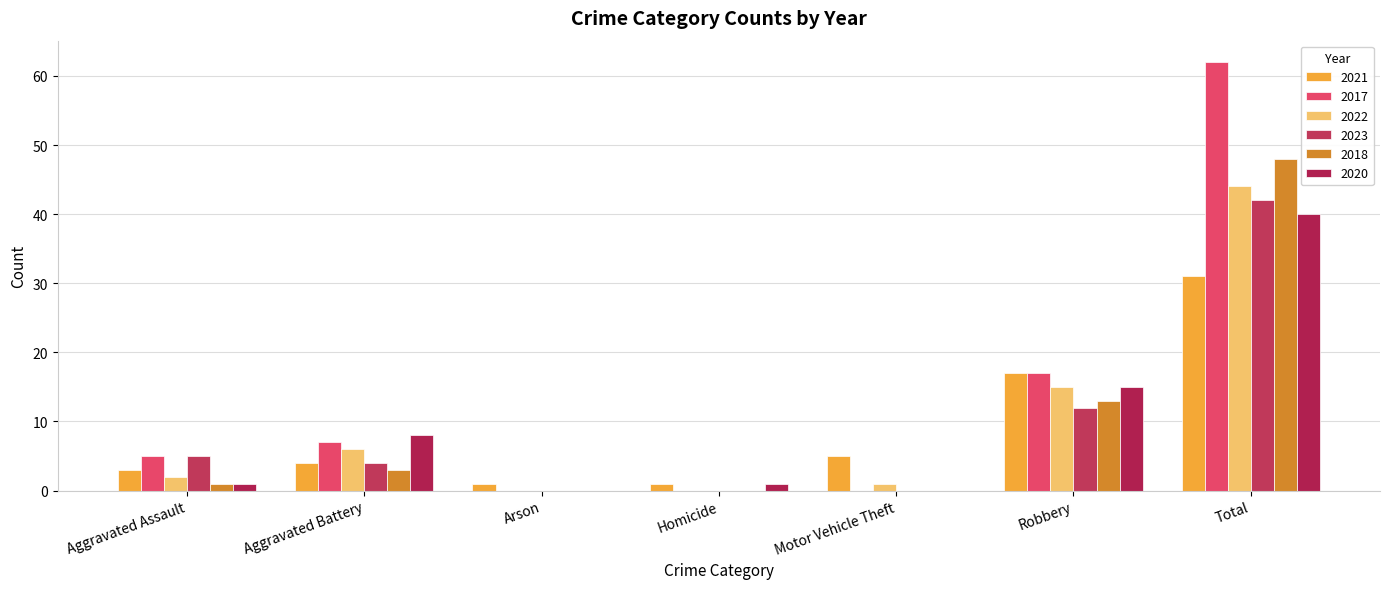

How many groups of bars are there?

7